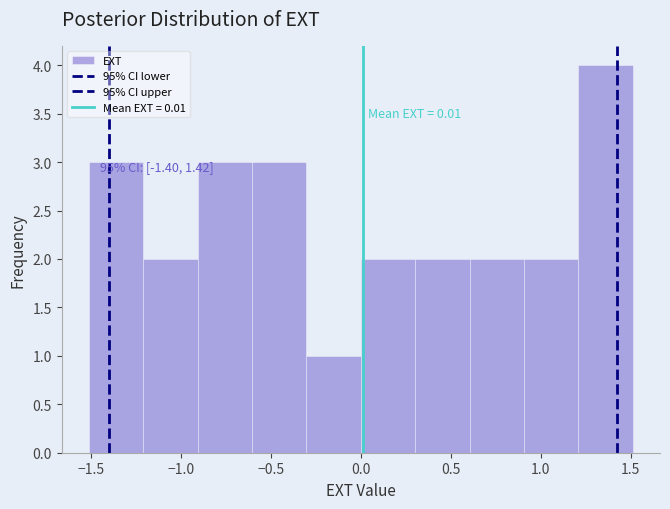

Over which range of the x-axis is the bar tallest?

1.2 to 1.5